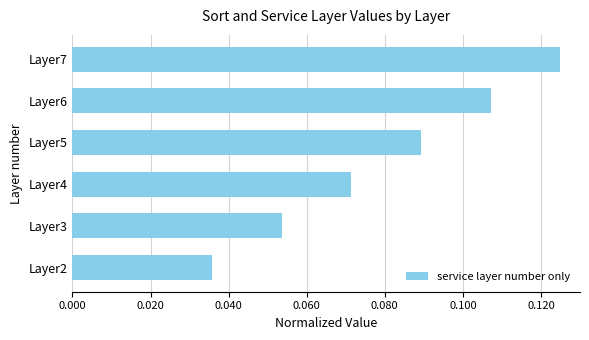

Rank the categories by value from lowest to highest.

Layer2, Layer3, Layer4, Layer5, Layer6, Layer7